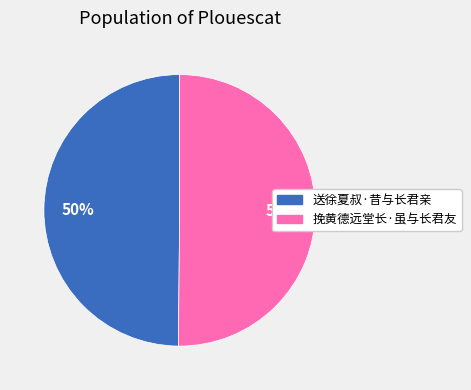

To the nearest percent, what percentage of the pie is 送徐夏叔·昔与长君亲?

50%